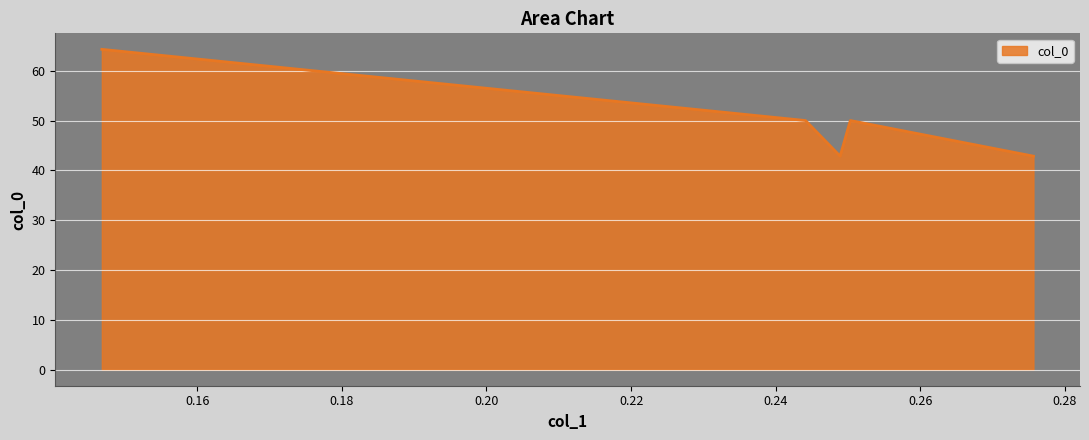

How many interior local peaks (higher than both neighbors) does the data have?

1